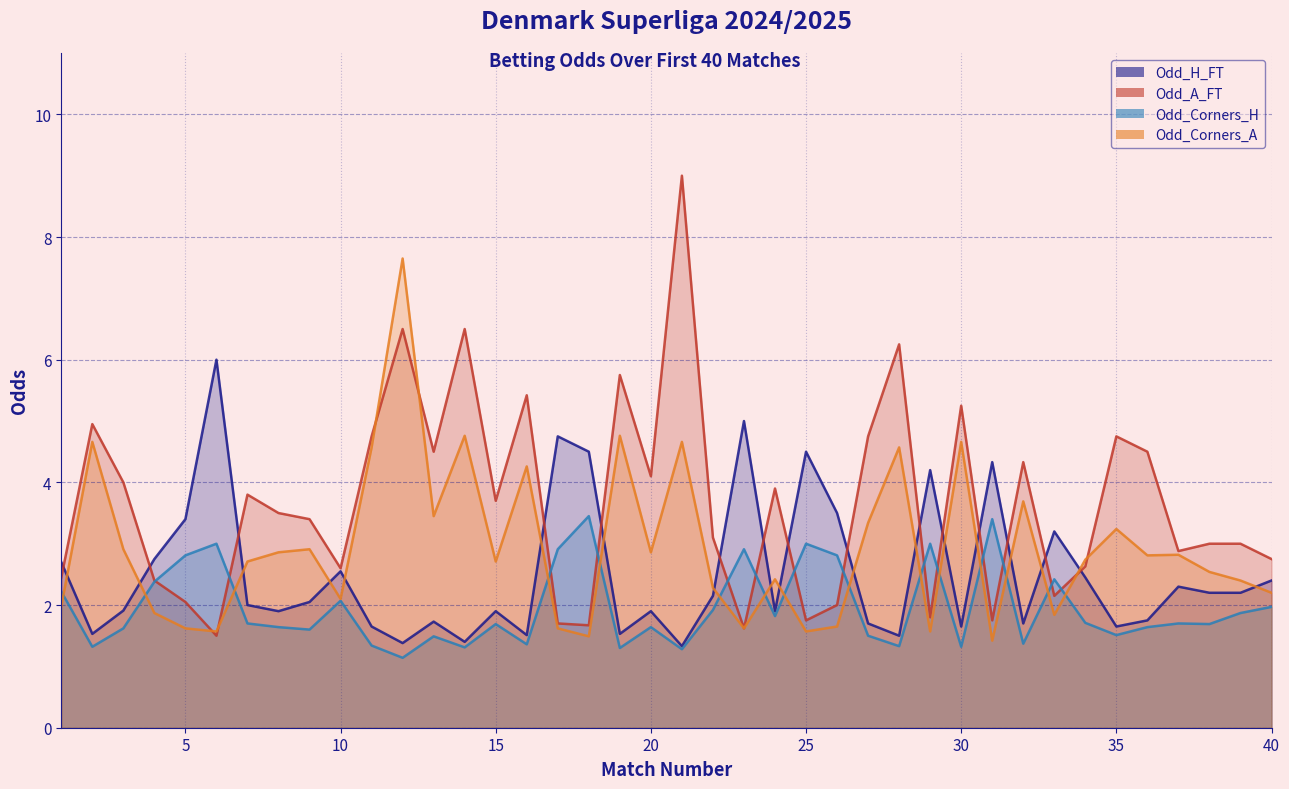

At which category is the sum across all series the highest?

12